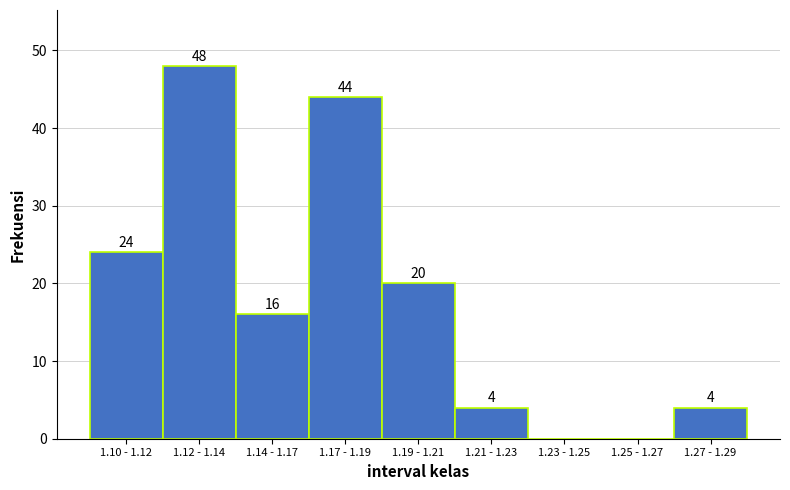

Reading right to left, list all the values displayed in this chart.

1.27 - 1.29=4	1.25 - 1.27=0	1.23 - 1.25=0	1.21 - 1.23=4	1.19 - 1.21=20	1.17 - 1.19=44	1.14 - 1.17=16	1.12 - 1.14=48	1.10 - 1.12=24